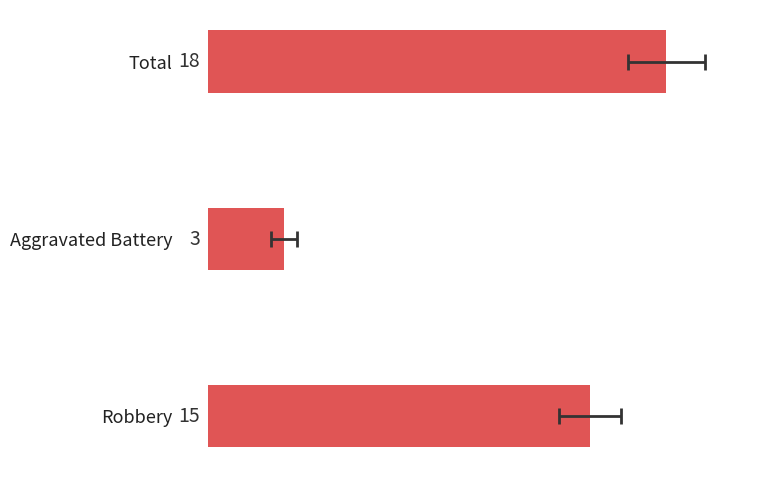

How many bars are there in total?

3